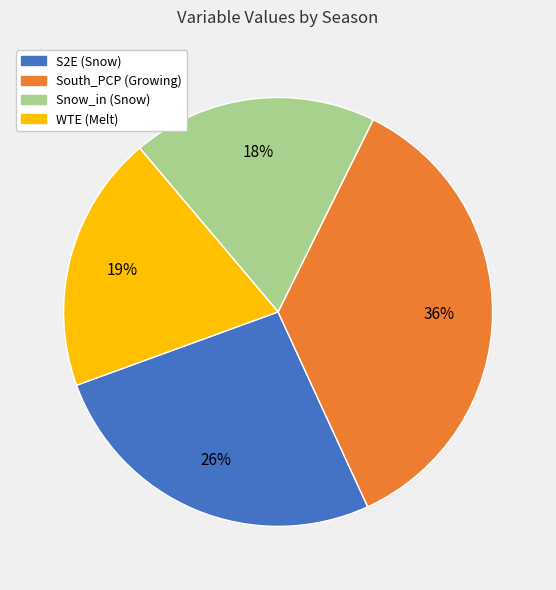

Is the sum of Snow_in (Snow) and WTE (Melt) greater than half?

No